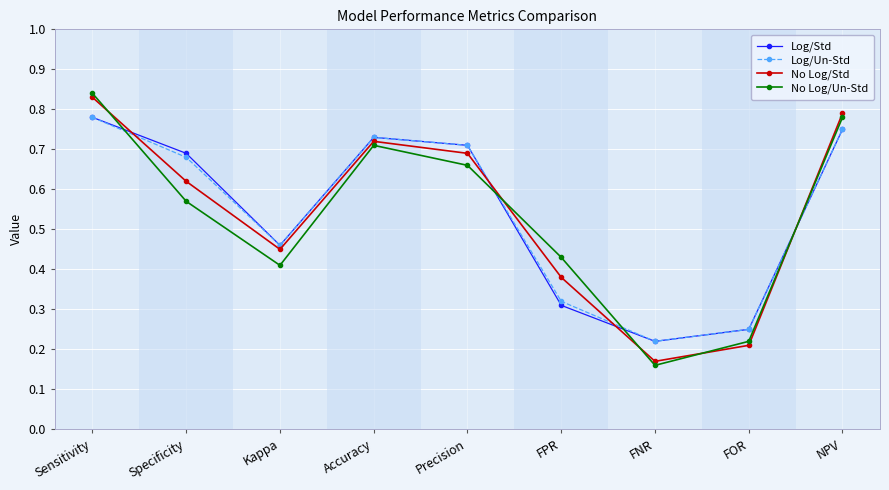

What is the label of the 1st point from the right?

NPV